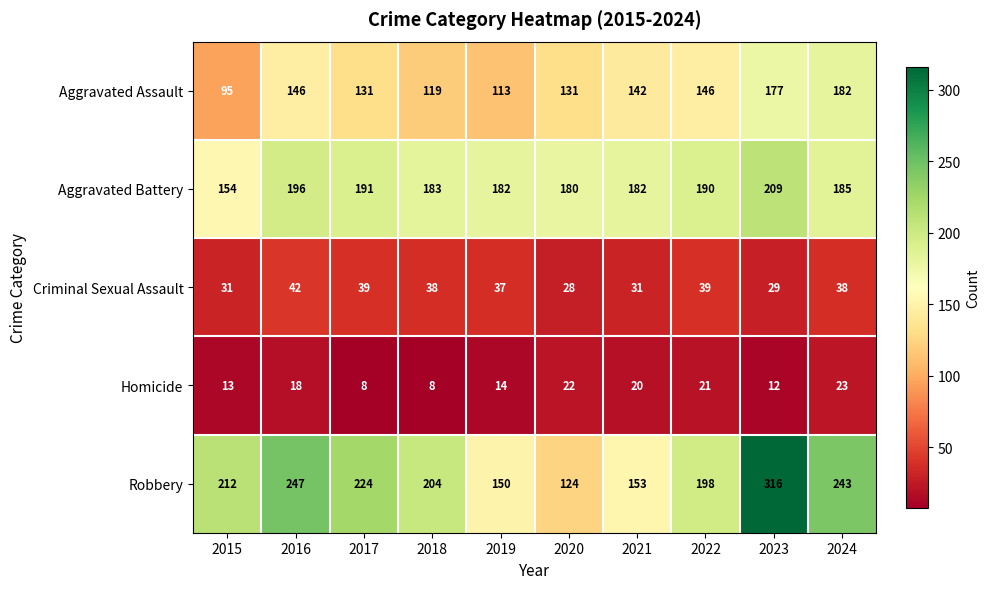

Count the number of data series in this chart.

5